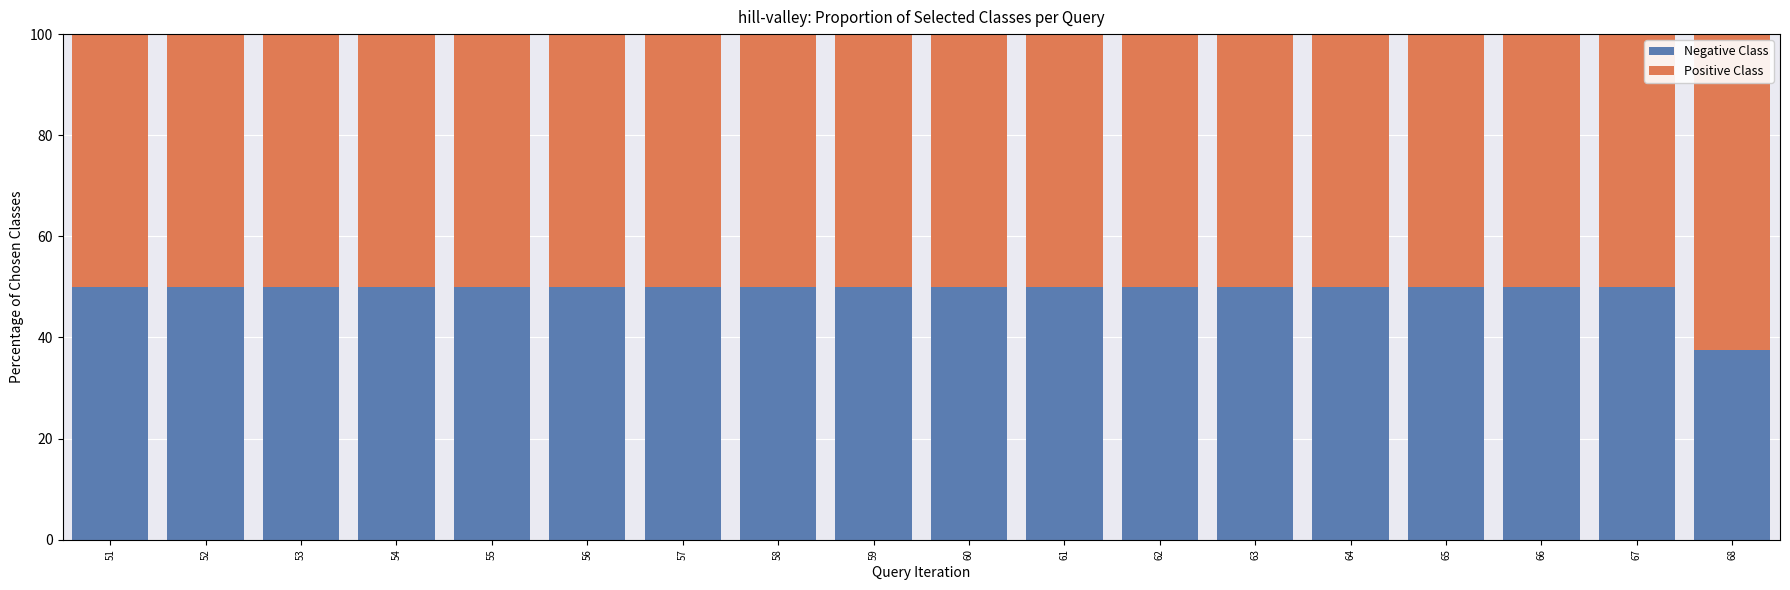

Is it true that Negative Class equals 50.0 at 55?

True